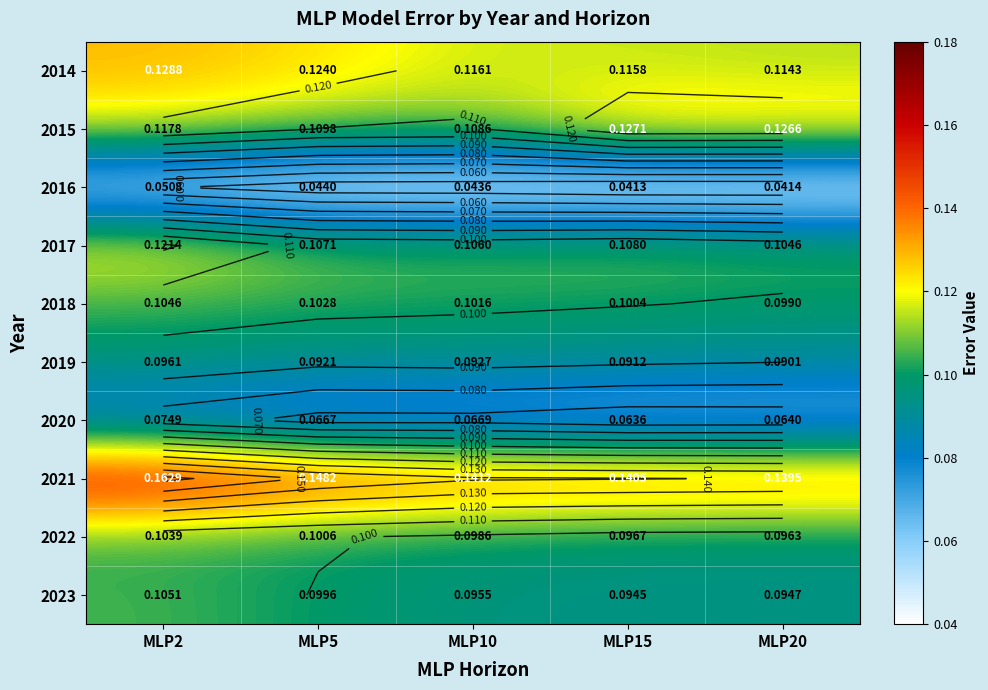

Is the value of 2019 at MLP2 greater than the value of 2021 at MLP5?

No